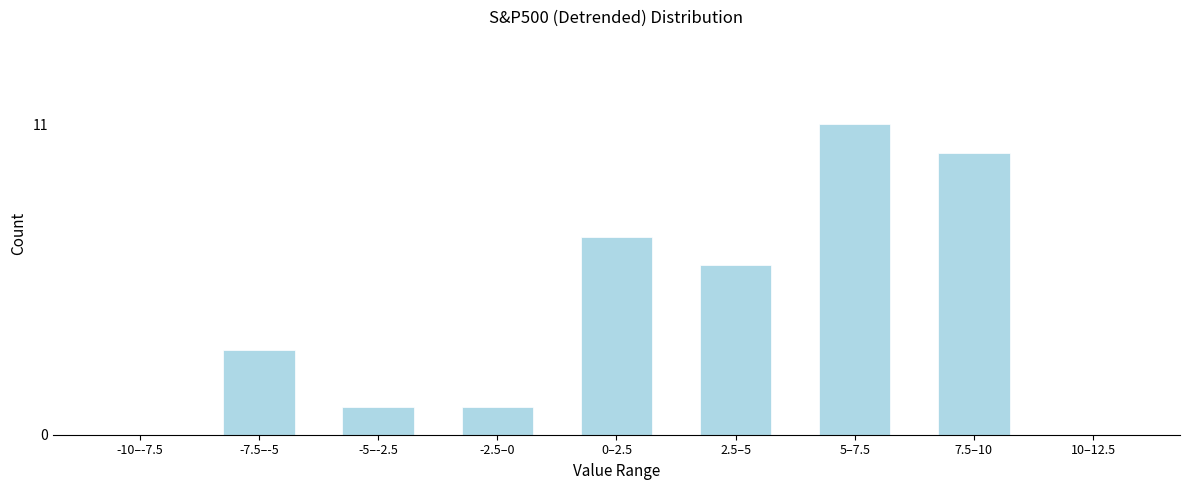

Reading left to right, list all the values displayed in this chart.

-10–-7.5=0	-7.5–-5=3	-5–-2.5=1	-2.5–0=1	0–2.5=7	2.5–5=6	5–7.5=11	7.5–10=10	10–12.5=0